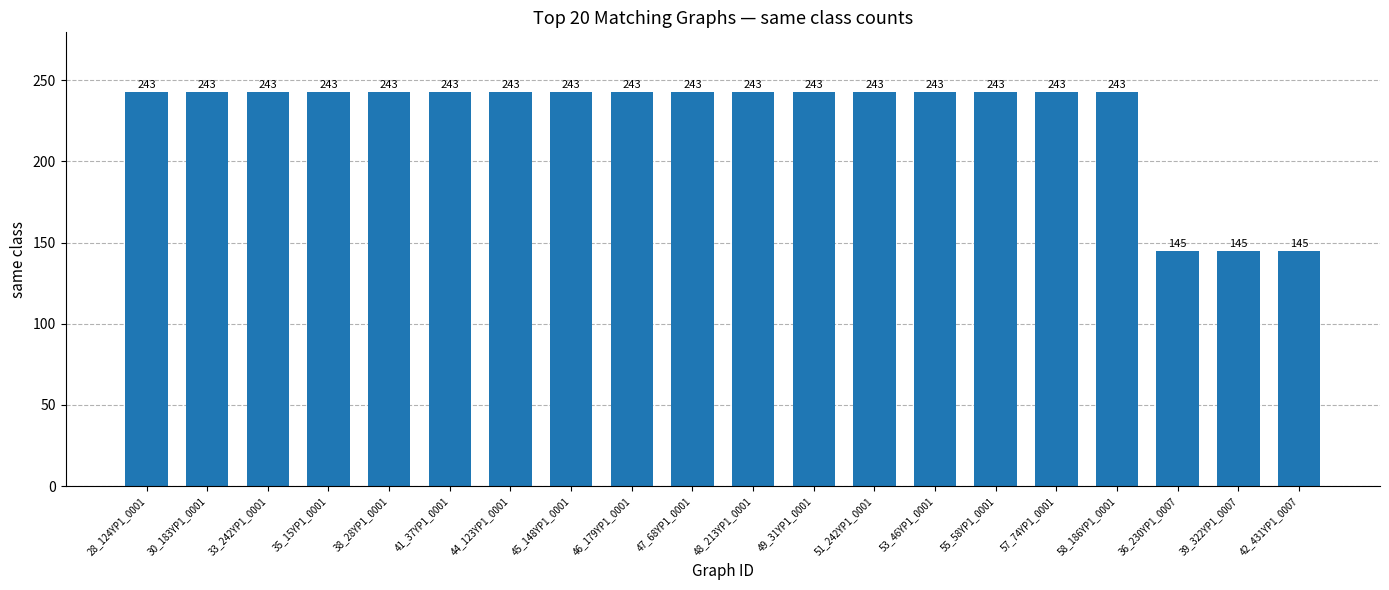

What is the ratio of the value at 55_58YP1_0001 to the value at 44_123YP1_0001?

1.0